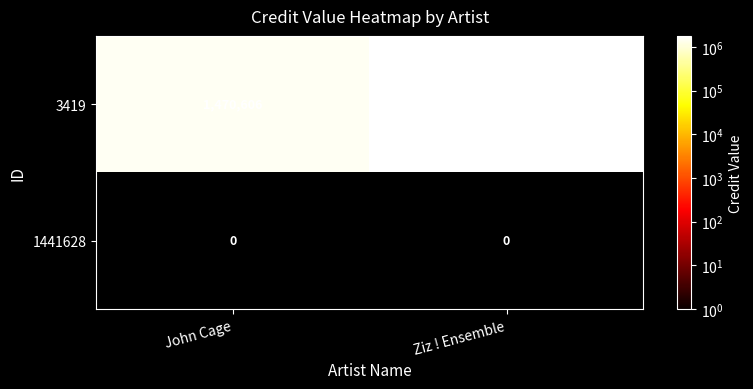

Which label corresponds to the largest value in the chart?

Ziz ! Ensemble